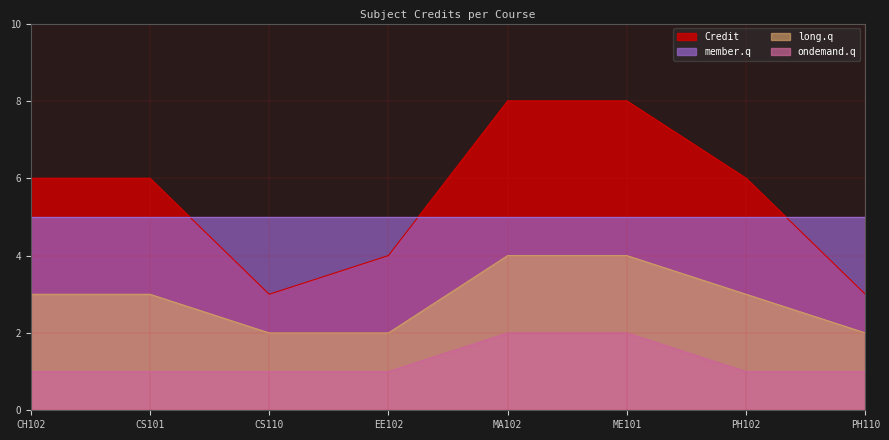

True or false: the data shows 6 at CS101.

True